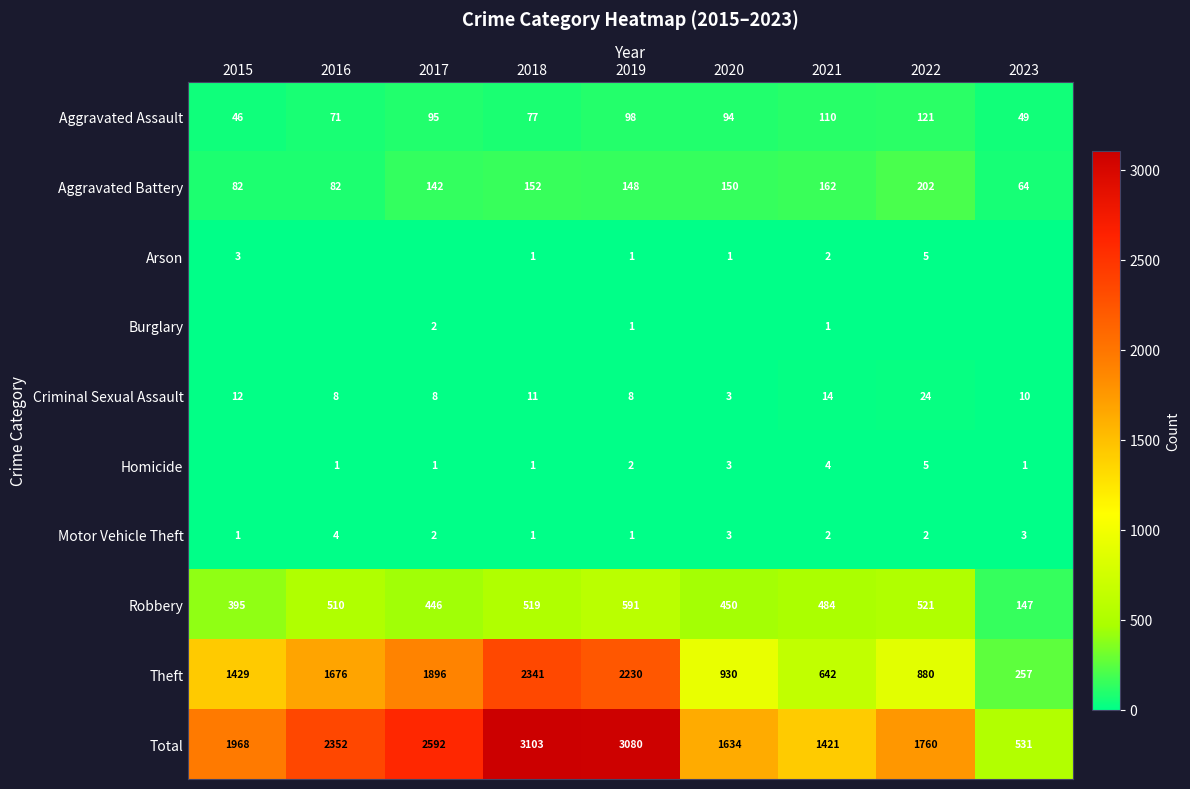

How many values in the Aggravated Battery series are below 148?

4